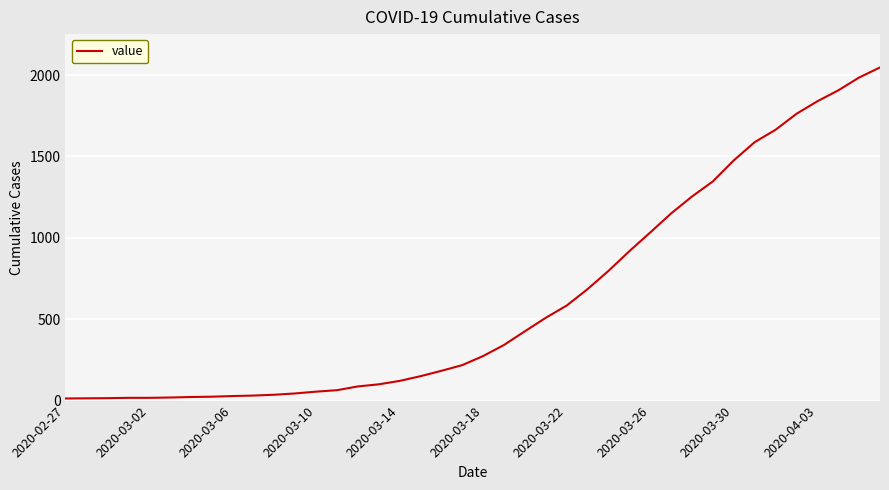

What is the greatest value displayed?

2047